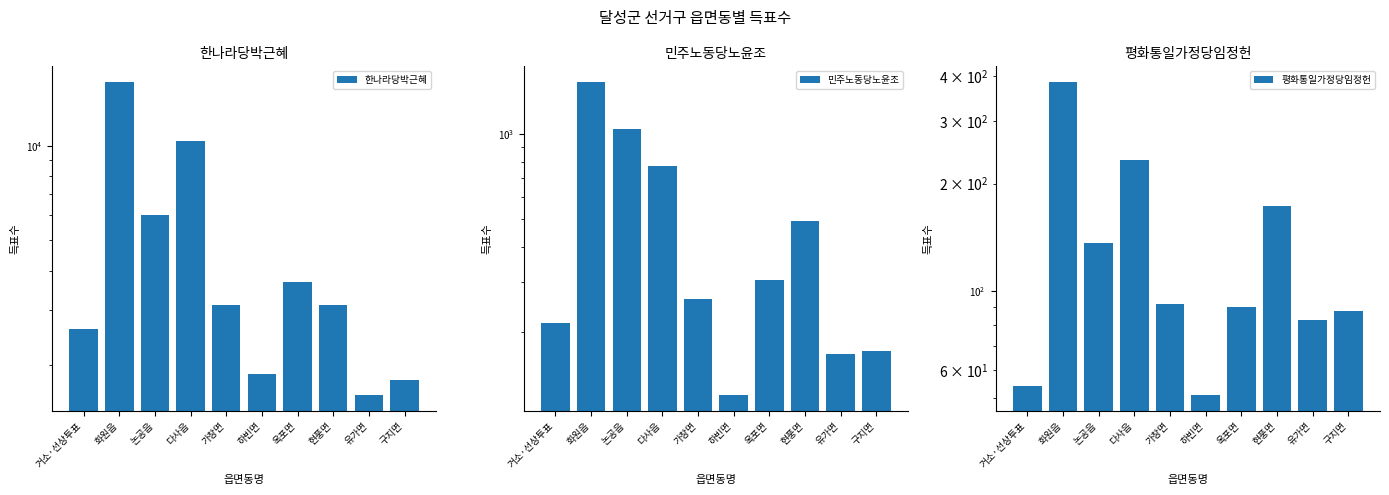

At how many categories does at least one series exceed 8473?

2